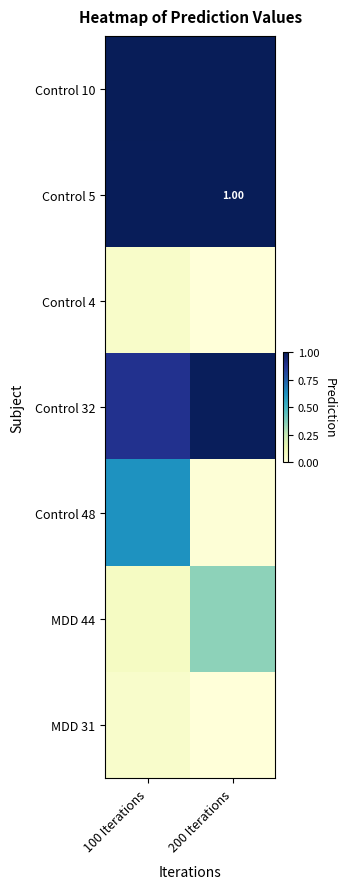

The value of MDD 31 at 200 Iterations is 0.0. True or false?

False